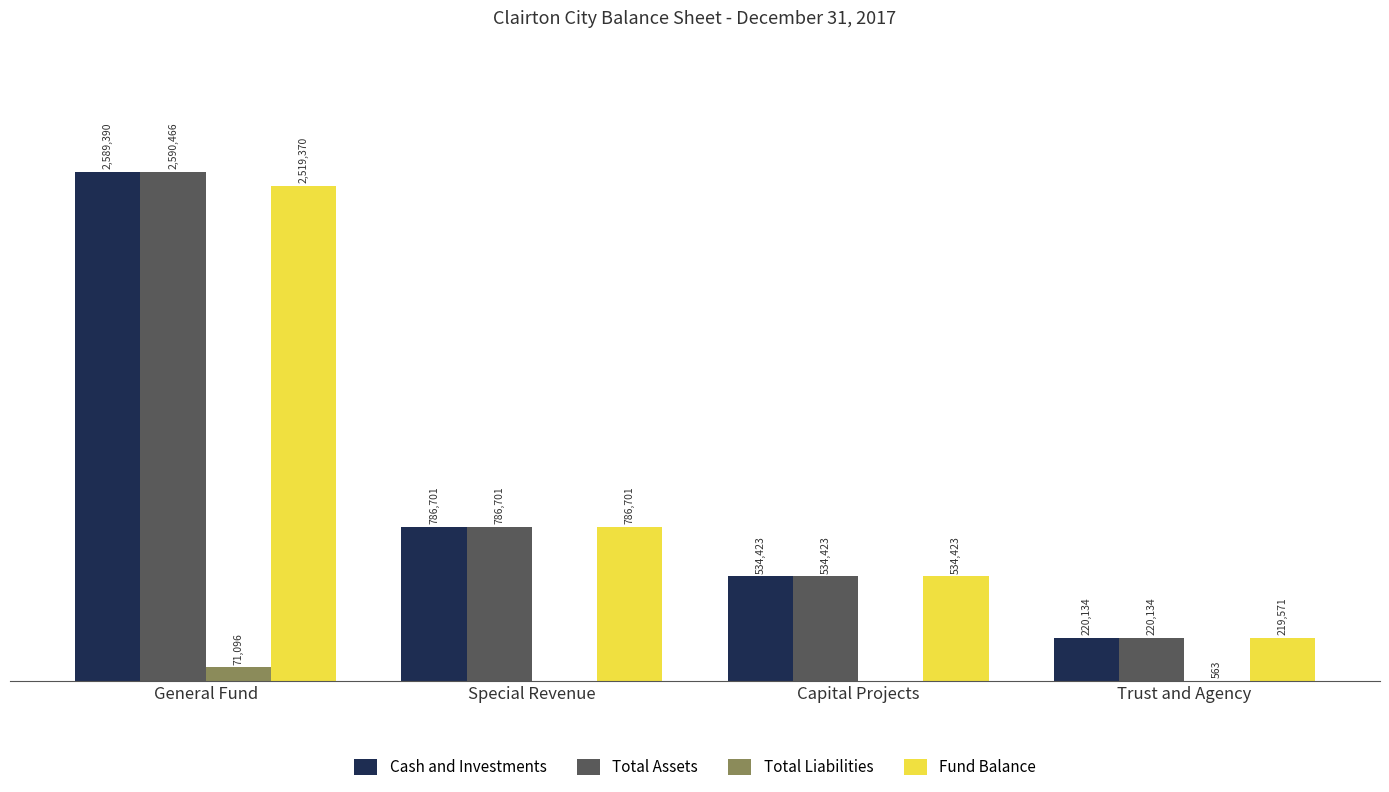

Does the chart contain stacked bars?

No